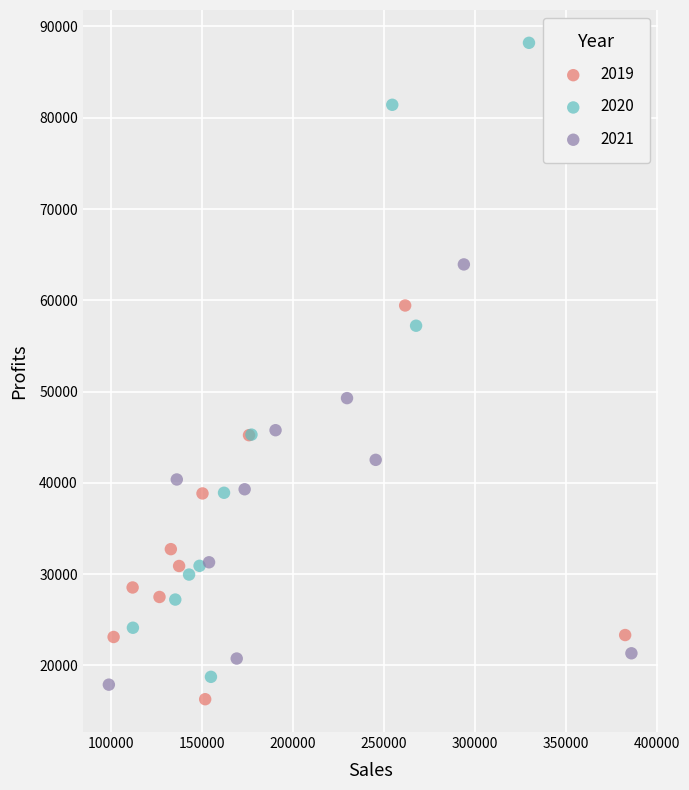

Which series reaches the maximum Y coordinate?

2020